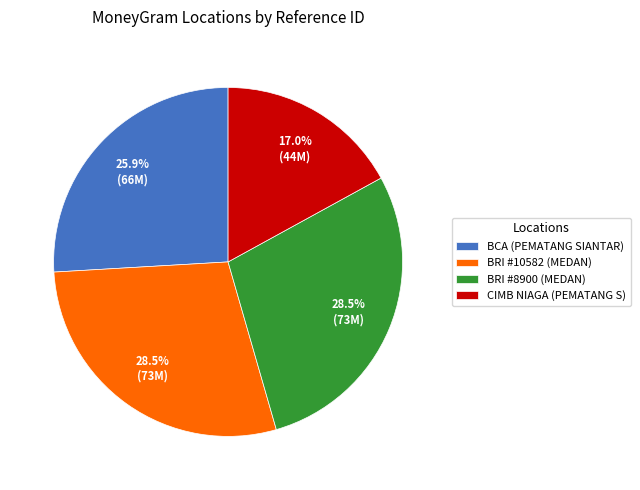

How much of the chart is everything except BCA (PEMATANG SIANTAR)?

74.1%